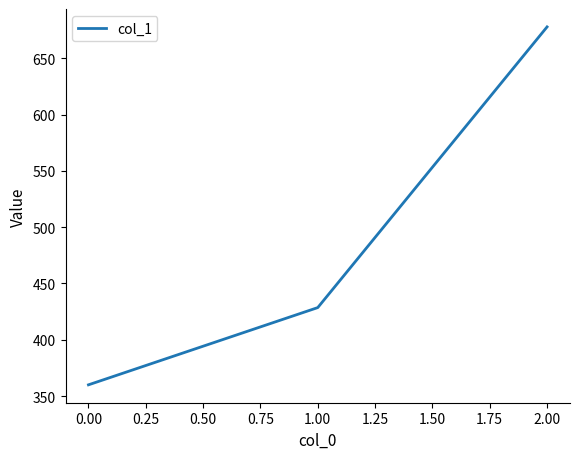

Rank the categories by value from highest to lowest.

2.00, 1.00, 0.00